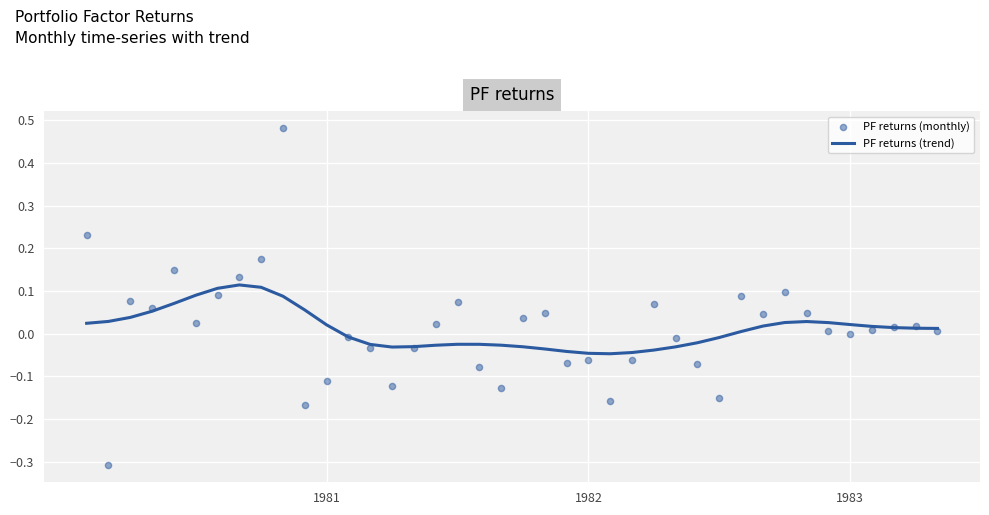

Which series has the largest total across all categories?

PF returns (trend)